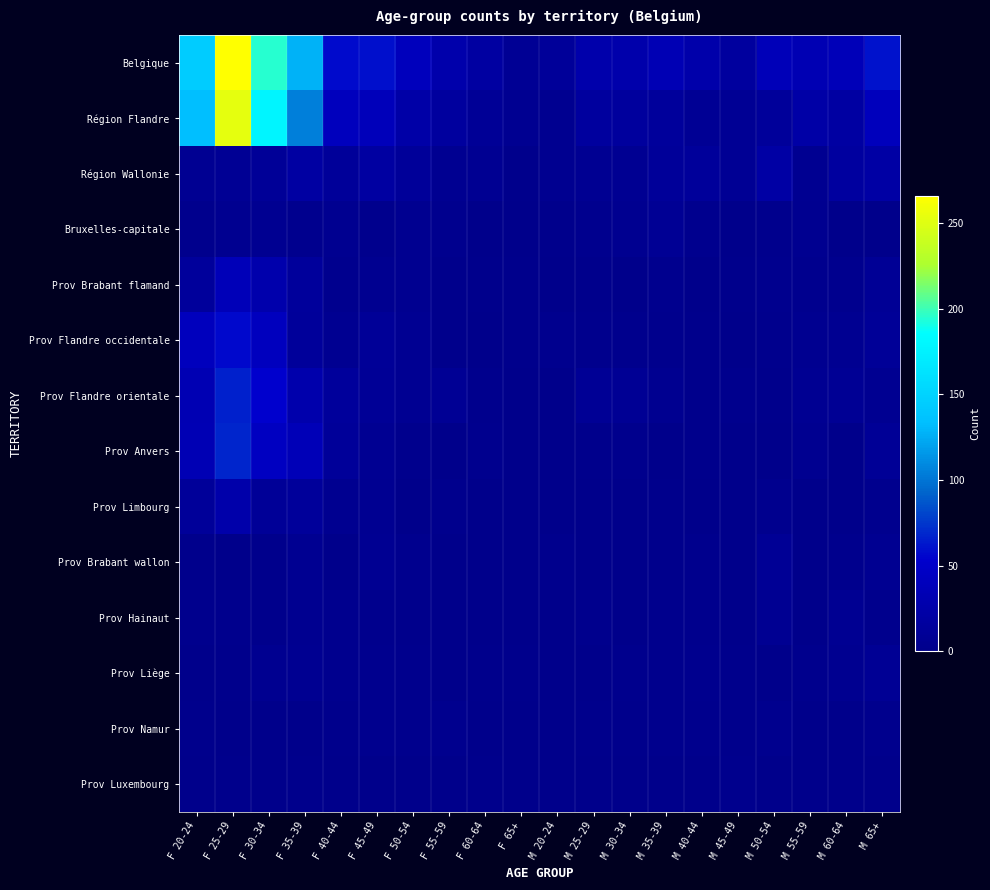

Reading left to right, transcribe all the data shown in this chart.

Belgique: F 20-24=144	F 25-29=266	F 30-34=195	F 35-39=127	F 40-44=58	F 45-49=60	F 50-54=40	F 55-59=26	F 60-64=18	F 65+=8	M 20-24=12	M 25-29=27	M 30-34=27	M 35-39=34	M 40-44=25	M 45-49=16	M 50-54=37	M 55-59=33	M 60-64=37	M 65+=61
Région Flandre: F 20-24=134	F 25-29=253	F 30-34=178	F 35-39=104	F 40-44=41	F 45-49=39	F 50-54=23	F 55-59=16	F 60-64=10	F 65+=6	M 20-24=5	M 25-29=16	M 30-34=15	M 35-39=14	M 40-44=8	M 45-49=8	M 50-54=13	M 55-59=22	M 60-64=19	M 65+=40
Région Wallonie: F 20-24=7	F 25-29=8	F 30-34=11	F 35-39=19	F 40-44=12	F 45-49=18	F 50-54=12	F 55-59=6	F 60-64=7	F 65+=2	M 20-24=5	M 25-29=7	M 30-34=7	M 35-39=12	M 40-44=13	M 45-49=8	M 50-54=21	M 55-59=6	M 60-64=17	M 65+=21
Bruxelles-capitale: F 20-24=3	F 25-29=5	F 30-34=6	F 35-39=4	F 40-44=5	F 45-49=3	F 50-54=5	F 55-59=4	F 60-64=1	F 65+=0	M 20-24=2	M 25-29=4	M 30-34=5	M 35-39=8	M 40-44=4	M 45-49=0	M 50-54=3	M 55-59=5	M 60-64=1	M 65+=0
Prov Brabant flamand: F 20-24=14	F 25-29=37	F 30-34=28	F 35-39=14	F 40-44=4	F 45-49=5	F 50-54=5	F 55-59=2	F 60-64=2	F 65+=2	M 20-24=0	M 25-29=2	M 30-34=1	M 35-39=4	M 40-44=1	M 45-49=2	M 50-54=4	M 55-59=4	M 60-64=4	M 65+=9
Prov Flandre occidentale: F 20-24=41	F 25-29=57	F 30-34=42	F 35-39=13	F 40-44=6	F 45-49=11	F 50-54=7	F 55-59=2	F 60-64=1	F 65+=2	M 20-24=4	M 25-29=3	M 30-34=3	M 35-39=3	M 40-44=2	M 45-49=1	M 50-54=3	M 55-59=5	M 60-64=6	M 65+=11
Prov Flandre orientale: F 20-24=33	F 25-29=66	F 30-34=53	F 35-39=28	F 40-44=14	F 45-49=10	F 50-54=7	F 55-59=8	F 60-64=3	F 65+=1	M 20-24=1	M 25-29=9	M 30-34=8	M 35-39=5	M 40-44=2	M 45-49=3	M 50-54=2	M 55-59=7	M 60-64=8	M 65+=6
Prov Anvers: F 20-24=34	F 25-29=68	F 30-34=44	F 35-39=36	F 40-44=12	F 45-49=7	F 50-54=3	F 55-59=1	F 60-64=4	F 65+=1	M 20-24=0	M 25-29=2	M 30-34=3	M 35-39=0	M 40-44=2	M 45-49=1	M 50-54=0	M 55-59=5	M 60-64=0	M 65+=10
Prov Limbourg: F 20-24=12	F 25-29=25	F 30-34=11	F 35-39=13	F 40-44=5	F 45-49=6	F 50-54=1	F 55-59=3	F 60-64=0	F 65+=0	M 20-24=0	M 25-29=0	M 30-34=0	M 35-39=2	M 40-44=1	M 45-49=1	M 50-54=4	M 55-59=1	M 60-64=1	M 65+=4
Prov Brabant wallon: F 20-24=2	F 25-29=0	F 30-34=2	F 35-39=6	F 40-44=1	F 45-49=7	F 50-54=4	F 55-59=1	F 60-64=1	F 65+=0	M 20-24=3	M 25-29=1	M 30-34=1	M 35-39=2	M 40-44=3	M 45-49=0	M 50-54=9	M 55-59=1	M 60-64=3	M 65+=6
Prov Hainaut: F 20-24=3	F 25-29=3	F 30-34=2	F 35-39=5	F 40-44=4	F 45-49=3	F 50-54=2	F 55-59=1	F 60-64=1	F 65+=0	M 20-24=1	M 25-29=3	M 30-34=0	M 35-39=3	M 40-44=3	M 45-49=1	M 50-54=7	M 55-59=1	M 60-64=7	M 65+=3
Prov Liège: F 20-24=0	F 25-29=2	F 30-34=5	F 35-39=6	F 40-44=4	F 45-49=4	F 50-54=3	F 55-59=0	F 60-64=2	F 65+=2	M 20-24=1	M 25-29=1	M 30-34=3	M 35-39=3	M 40-44=4	M 45-49=2	M 50-54=1	M 55-59=3	M 60-64=5	M 65+=8
Prov Namur: F 20-24=2	F 25-29=1	F 30-34=1	F 35-39=0	F 40-44=2	F 45-49=4	F 50-54=3	F 55-59=4	F 60-64=1	F 65+=0	M 20-24=0	M 25-29=2	M 30-34=2	M 35-39=3	M 40-44=3	M 45-49=2	M 50-54=4	M 55-59=1	M 60-64=1	M 65+=3
Prov Luxembourg: F 20-24=0	F 25-29=2	F 30-34=1	F 35-39=2	F 40-44=1	F 45-49=0	F 50-54=0	F 55-59=0	F 60-64=2	F 65+=0	M 20-24=0	M 25-29=0	M 30-34=1	M 35-39=1	M 40-44=0	M 45-49=3	M 50-54=0	M 55-59=0	M 60-64=1	M 65+=1